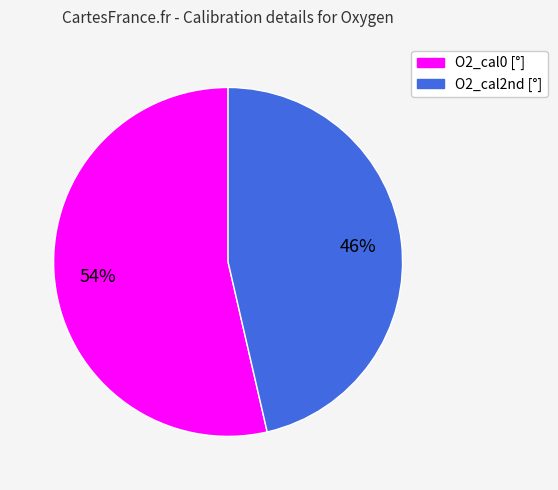

Which slice is the largest?

O2_cal0